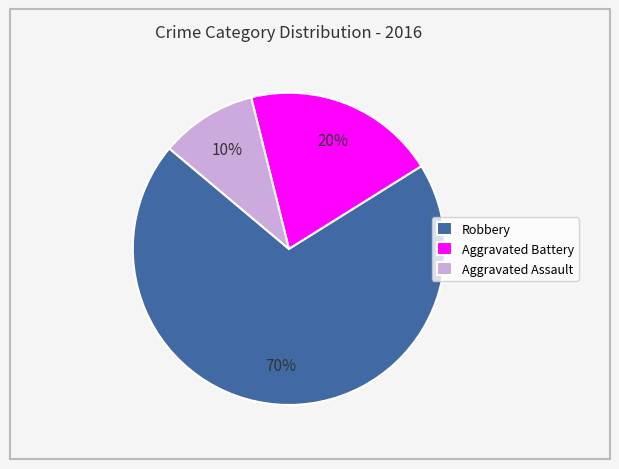

True or false: Aggravated Assault accounts for 2% of the total.

False